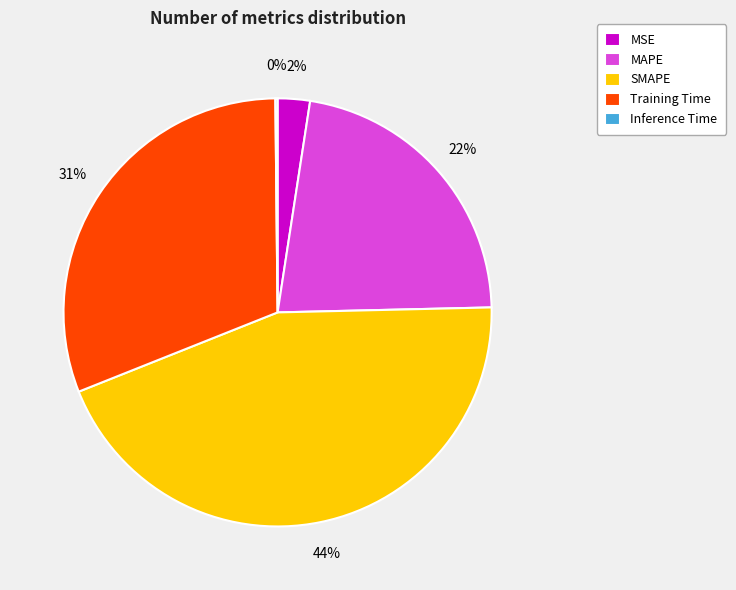

Is there any slice that represents more than half of the pie?

No